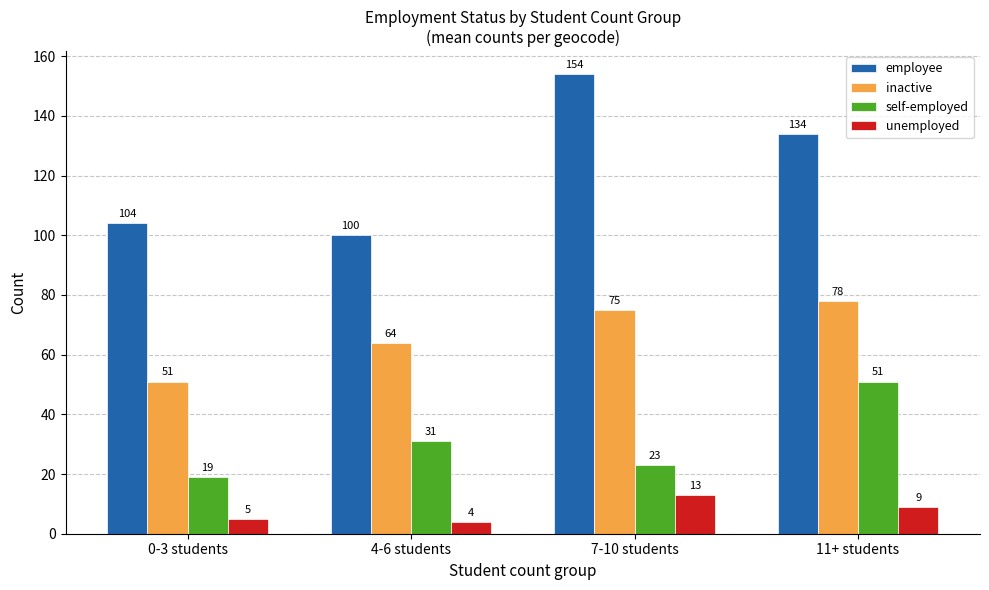

Rank the series at 11+ students from highest to lowest value.

employee, inactive, self-employed, unemployed